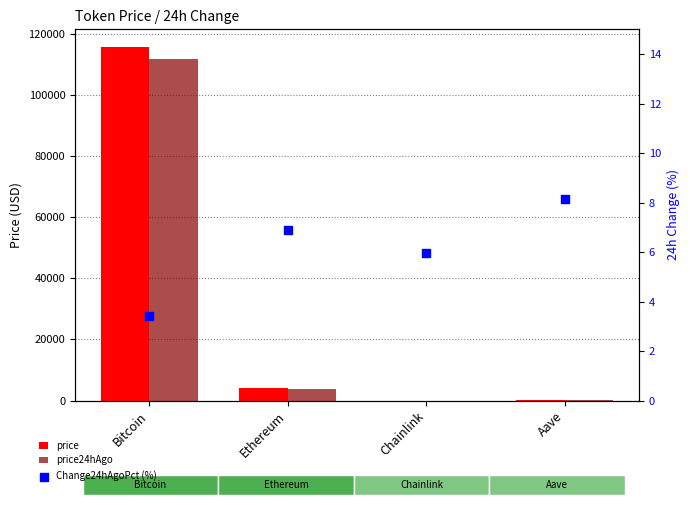

What is the total value across all series at Chainlink?

42.7